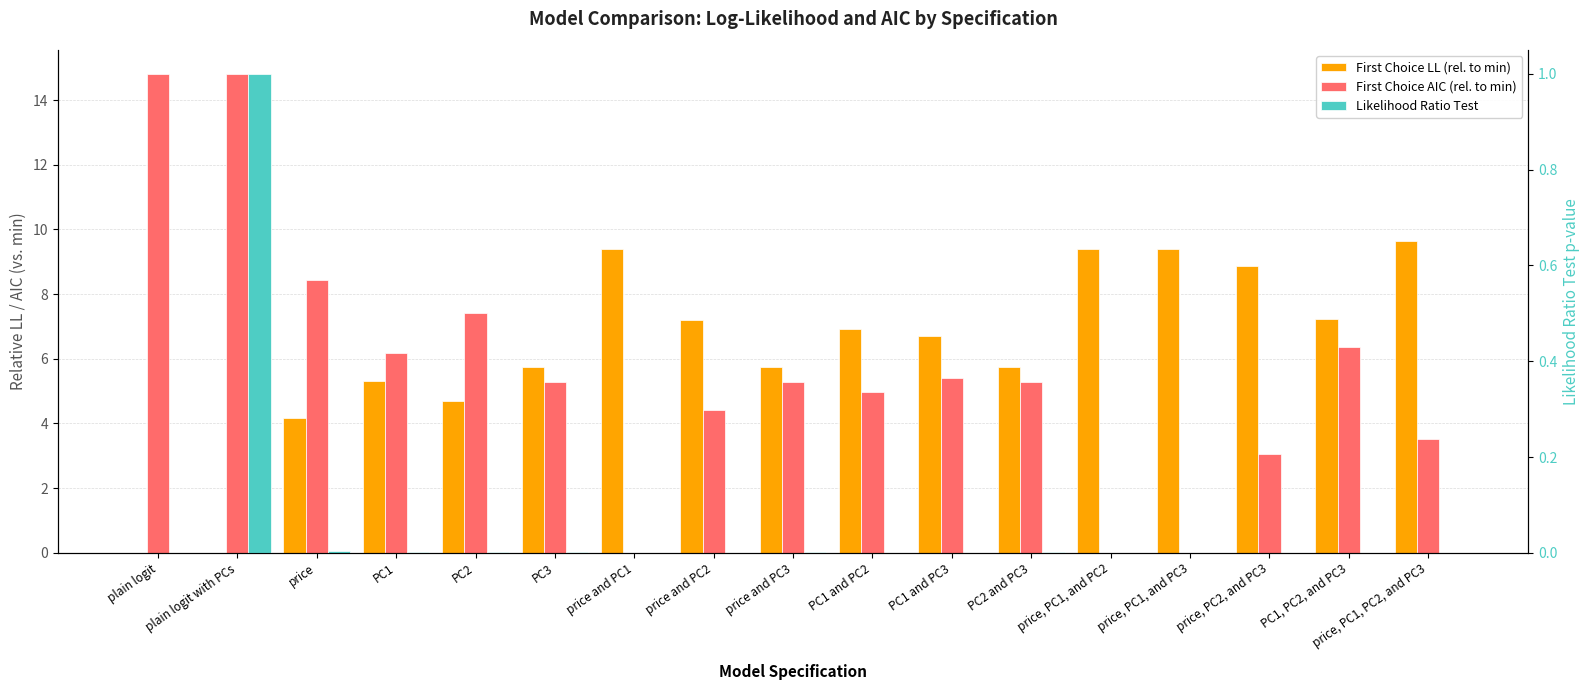

Reading left to right, what are all the values shown in this chart?

First Choice LL (rel. to min): 0.0	0.0	4.2	5.3	4.7	5.8	9.4	7.2	5.8	6.9	6.7	5.8	9.4	9.4	8.9	7.2	9.6
First Choice AIC (rel. to min): 14.8	14.8	8.4	6.2	7.4	5.3	0.0	4.4	5.3	5.0	5.4	5.3	0.0	0.0	3.1	6.4	3.5
Likelihood Ratio Test: 0.0	1.0	0.0	0.0	0.0	0.0	0.0	0.0	0.0	0.0	0.0	0.0	0.0	0.0	0.0	0.0	0.0